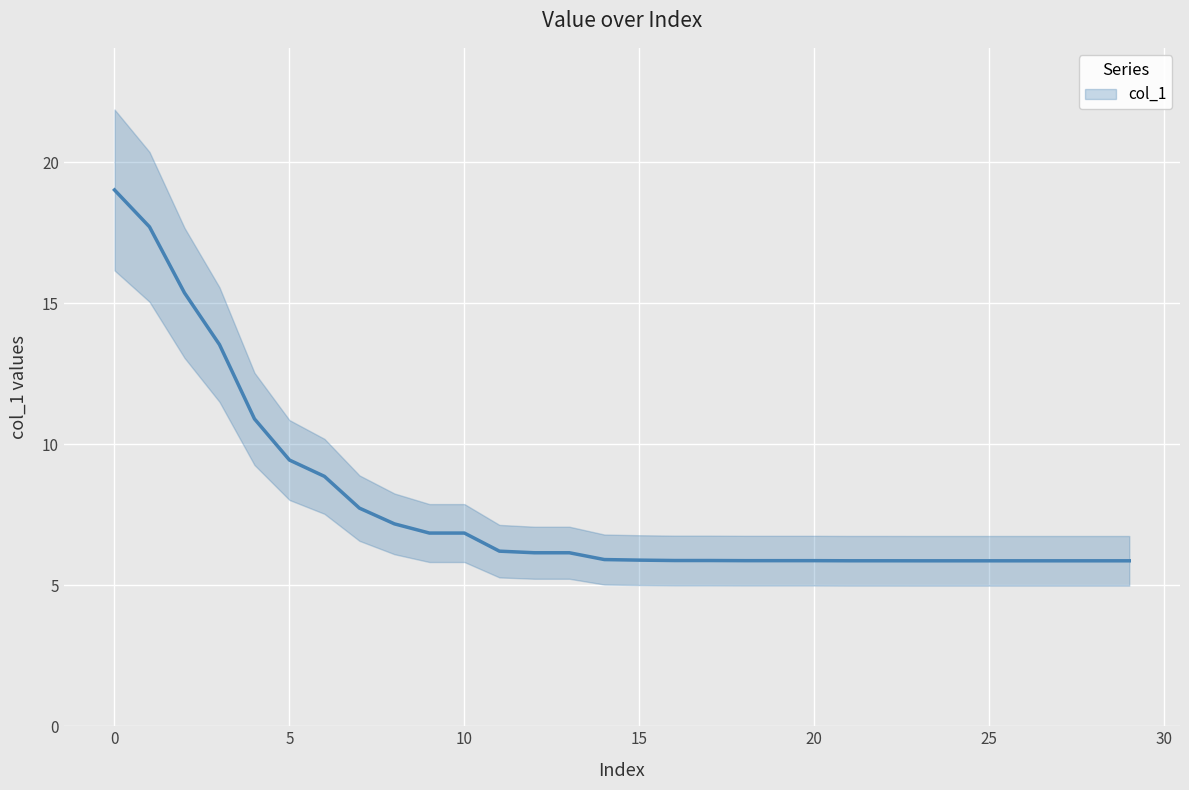

Where is the data nearest to the value 12?

4